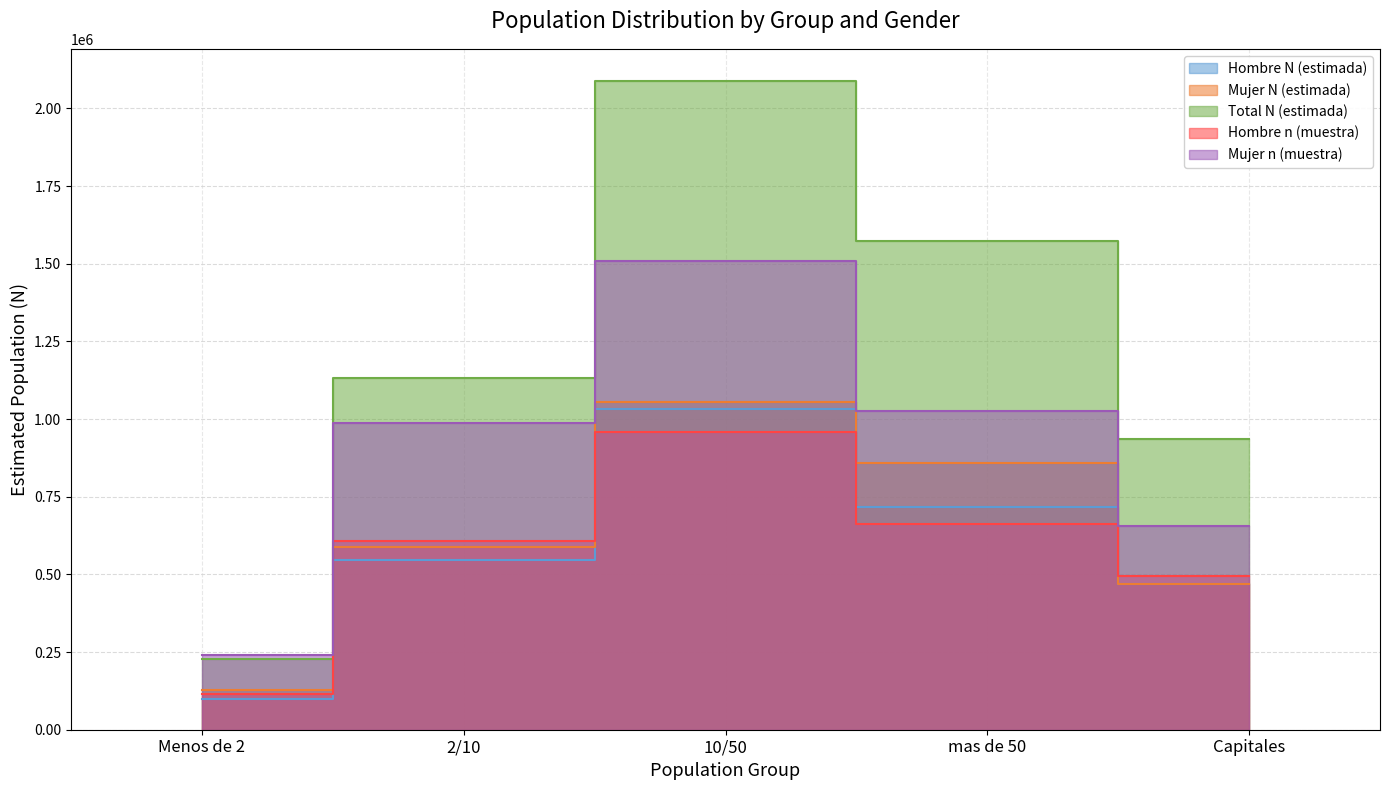

What is the label of the 3rd point from the left?

10/50